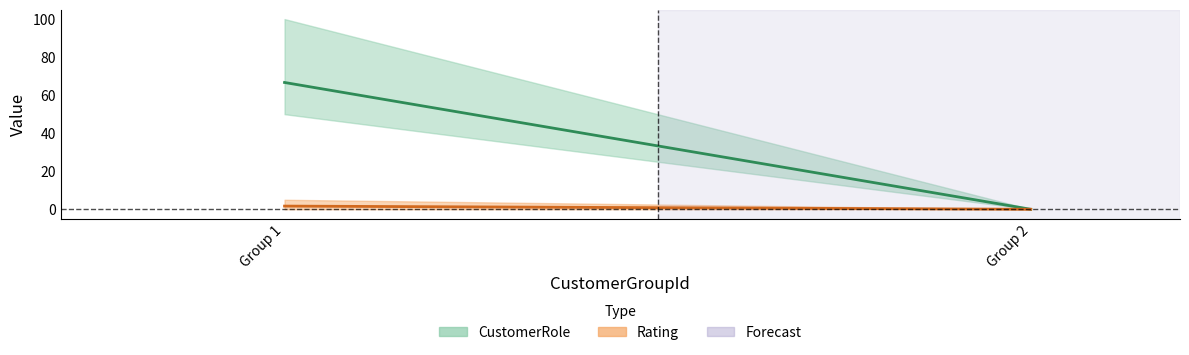

Reading left to right, what are all the values shown in this chart?

CustomerRole: 1=50	1=50	1=100	2=0
Rating: 1=0	1=0	1=5	2=0